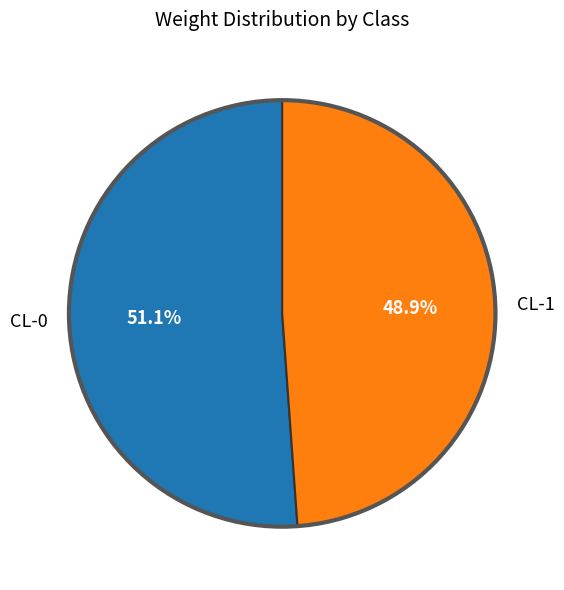

What portion of the pie excludes CL-1?

51.1%